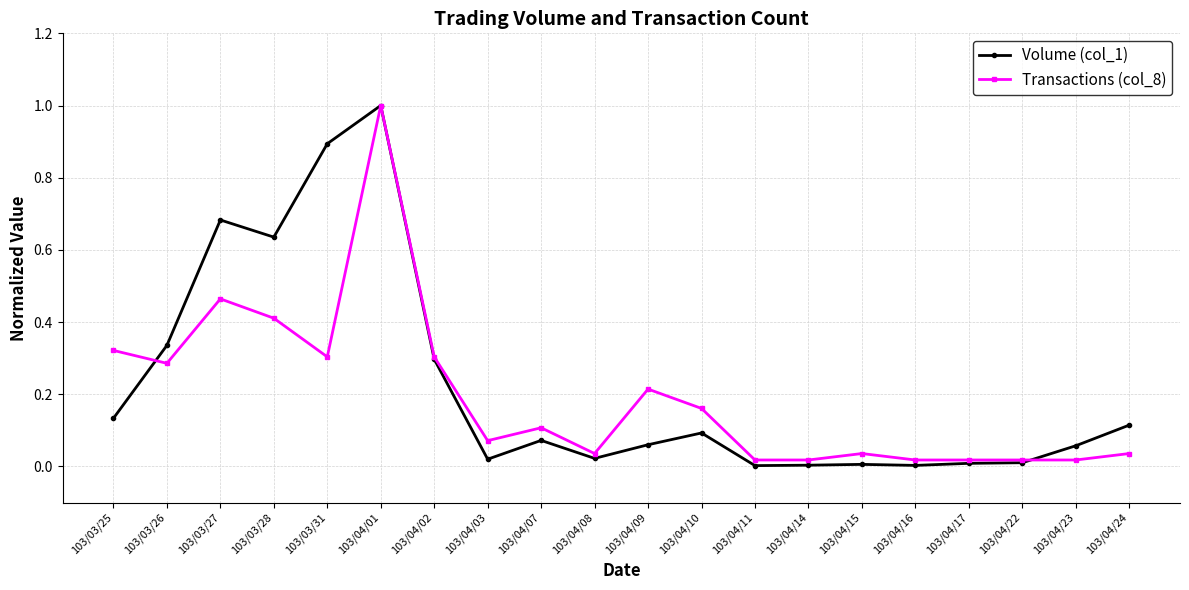

At which category does Volume (col_1) reach its first local valley?

103/03/28